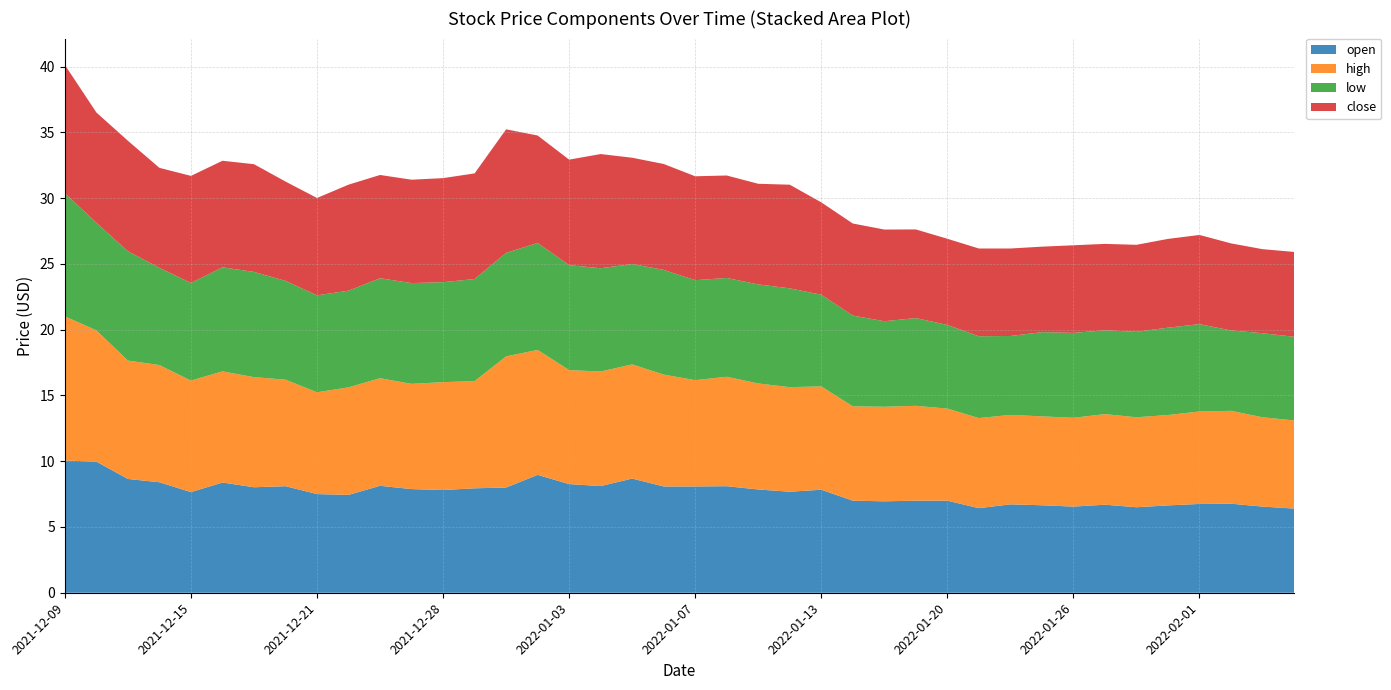

Reading left to right, extract all data points from this chart.

open: 2021-12-09=10.1	2021-12-10=10.0	2021-12-13=8.7	2021-12-14=8.4	2021-12-15=7.7	2021-12-16=8.4	2021-12-17=8.0	2021-12-20=8.1	2021-12-21=7.5	2021-12-22=7.4	2021-12-23=8.1	2021-12-27=7.9	2021-12-28=7.8	2021-12-29=7.9	2021-12-30=8.0	2021-12-31=9.0	2022-01-03=8.3	2022-01-04=8.1	2022-01-05=8.7	2022-01-06=8.1	2022-01-07=8.1	2022-01-10=8.1	2022-01-11=7.8	2022-01-12=7.7	2022-01-13=7.8	2022-01-14=7.0	2022-01-18=7.0	2022-01-19=7.0	2022-01-20=7.0	2022-01-21=6.4	2022-01-24=6.7	2022-01-25=6.7	2022-01-26=6.5	2022-01-27=6.7	2022-01-28=6.5	2022-01-31=6.6	2022-02-01=6.8	2022-02-02=6.8	2022-02-03=6.5	2022-02-04=6.4
high: 2021-12-09=11.0	2021-12-10=10.0	2021-12-13=9.0	2021-12-14=8.9	2021-12-15=8.5	2021-12-16=8.4	2021-12-17=8.4	2021-12-20=8.1	2021-12-21=7.7	2021-12-22=8.2	2021-12-23=8.2	2021-12-27=8.0	2021-12-28=8.2	2021-12-29=8.2	2021-12-30=10.0	2021-12-31=9.5	2022-01-03=8.7	2022-01-04=8.7	2022-01-05=8.7	2022-01-06=8.5	2022-01-07=8.1	2022-01-10=8.3	2022-01-11=8.1	2022-01-12=8.0	2022-01-13=7.9	2022-01-14=7.2	2022-01-18=7.2	2022-01-19=7.2	2022-01-20=7.0	2022-01-21=6.8	2022-01-24=6.8	2022-01-25=6.8	2022-01-26=6.8	2022-01-27=6.9	2022-01-28=6.8	2022-01-31=6.9	2022-02-01=7.0	2022-02-02=7.1	2022-02-03=6.8	2022-02-04=6.7
low: 2021-12-09=9.4	2021-12-10=8.2	2021-12-13=8.3	2021-12-14=7.4	2021-12-15=7.4	2021-12-16=7.9	2021-12-17=8.0	2021-12-20=7.5	2021-12-21=7.4	2021-12-22=7.3	2021-12-23=7.6	2021-12-27=7.7	2021-12-28=7.6	2021-12-29=7.8	2021-12-30=7.9	2021-12-31=8.1	2022-01-03=8.0	2022-01-04=7.8	2022-01-05=7.6	2022-01-06=8.0	2022-01-07=7.6	2022-01-10=7.5	2022-01-11=7.5	2022-01-12=7.5	2022-01-13=7.0	2022-01-14=6.9	2022-01-18=6.5	2022-01-19=6.7	2022-01-20=6.4	2022-01-21=6.2	2022-01-24=6.0	2022-01-25=6.4	2022-01-26=6.5	2022-01-27=6.4	2022-01-28=6.5	2022-01-31=6.6	2022-02-01=6.6	2022-02-02=6.1	2022-02-03=6.4	2022-02-04=6.4
close: 2021-12-09=9.8	2021-12-10=8.4	2021-12-13=8.4	2021-12-14=7.6	2021-12-15=8.1	2021-12-16=8.1	2021-12-17=8.2	2021-12-20=7.5	2021-12-21=7.4	2021-12-22=8.1	2021-12-23=7.8	2021-12-27=7.9	2021-12-28=7.9	2021-12-29=8.0	2021-12-30=9.4	2021-12-31=8.2	2022-01-03=8.0	2022-01-04=8.7	2022-01-05=8.1	2022-01-06=8.1	2022-01-07=7.9	2022-01-10=7.8	2022-01-11=7.7	2022-01-12=7.9	2022-01-13=7.0	2022-01-14=7.0	2022-01-18=7.0	2022-01-19=6.7	2022-01-20=6.5	2022-01-21=6.7	2022-01-24=6.7	2022-01-25=6.5	2022-01-26=6.7	2022-01-27=6.6	2022-01-28=6.6	2022-01-31=6.8	2022-02-01=6.8	2022-02-02=6.6	2022-02-03=6.4	2022-02-04=6.5